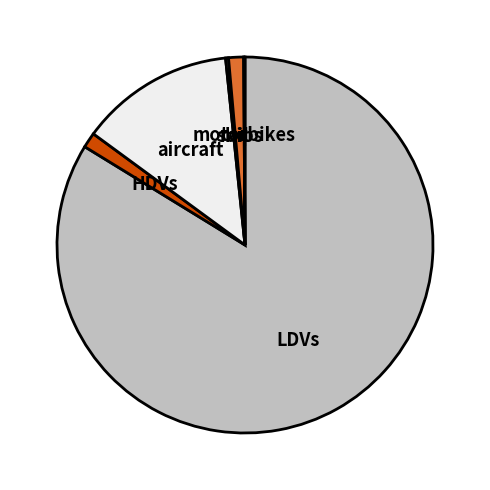

Which slice is the largest?

LDVs